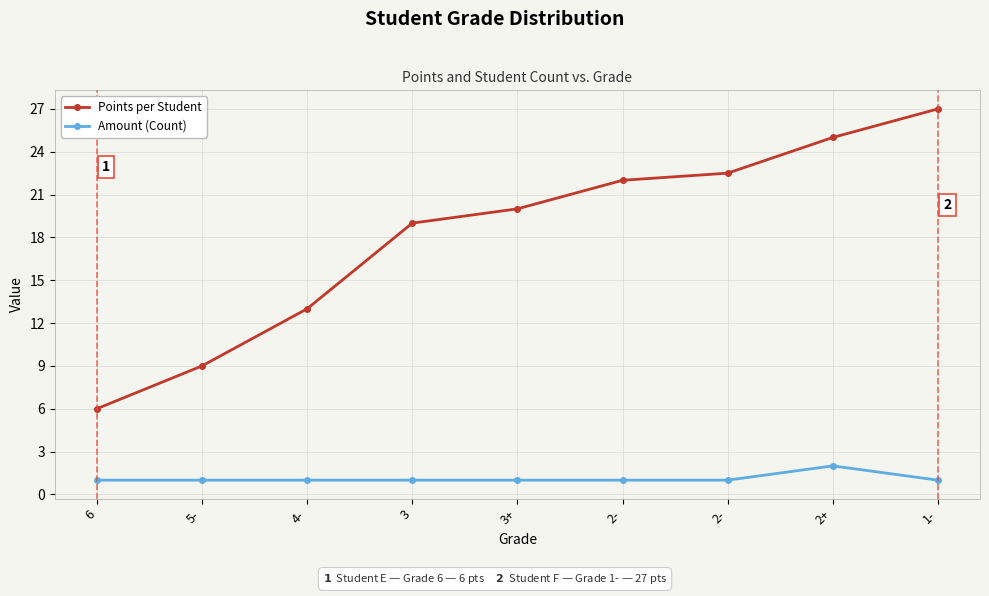

At which category is the sum across all series the highest?

1-